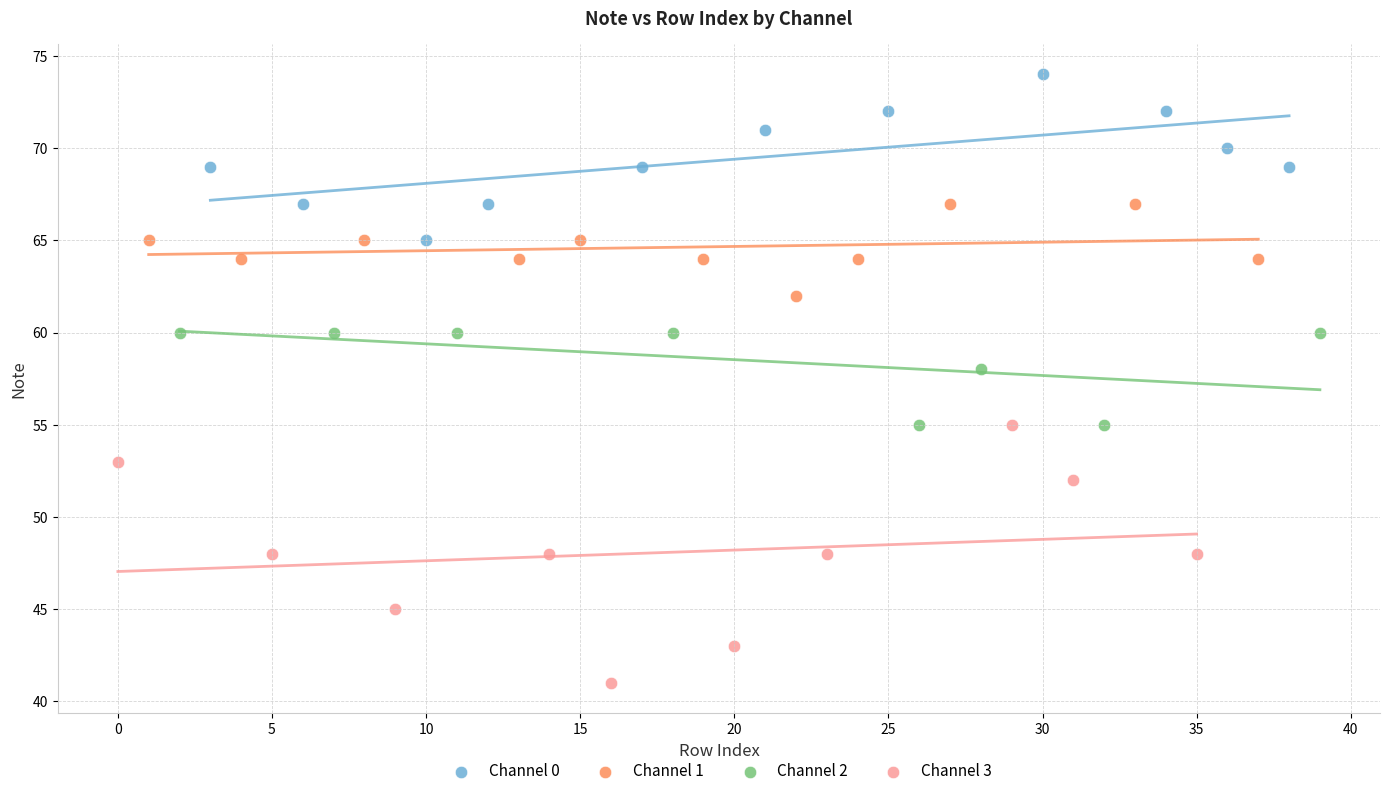

Which series reaches the minimum Y coordinate?

Channel 3